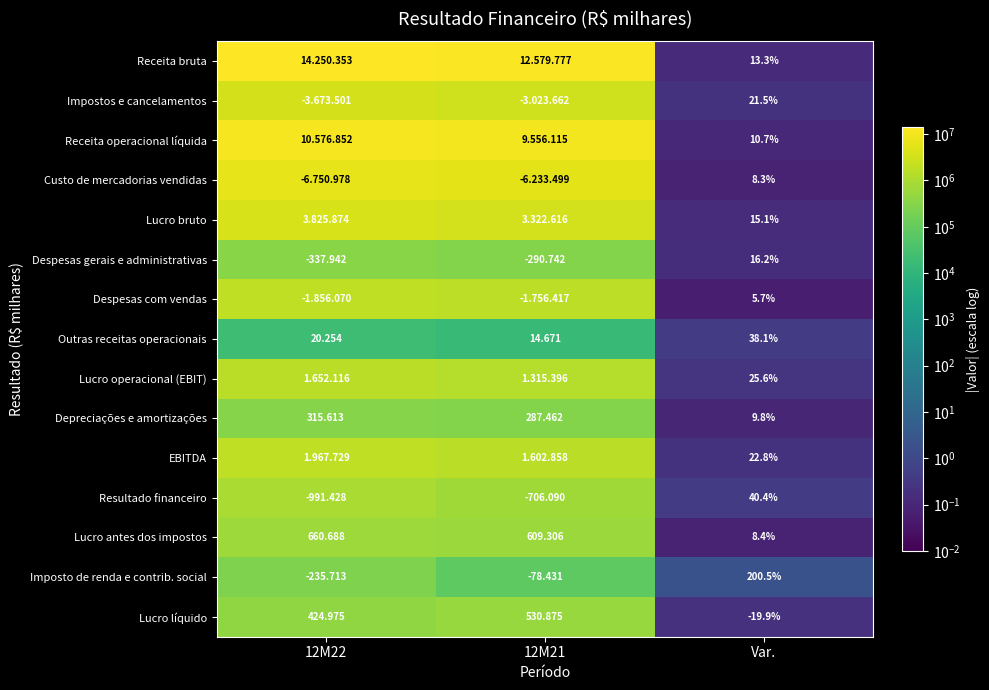

Rank the series at Var. from lowest to highest value.

Lucro líquido, Despesas com vendas, Custo de mercadorias vendidas, Lucro antes dos impostos, Depreciações e amortizações, Receita operacional líquida, Receita bruta, Lucro bruto, Despesas gerais e administrativas, Impostos e cancelamentos, EBITDA, Lucro operacional (EBIT), Outras receitas operacionais, Resultado financeiro, Imposto de renda e contrib. social